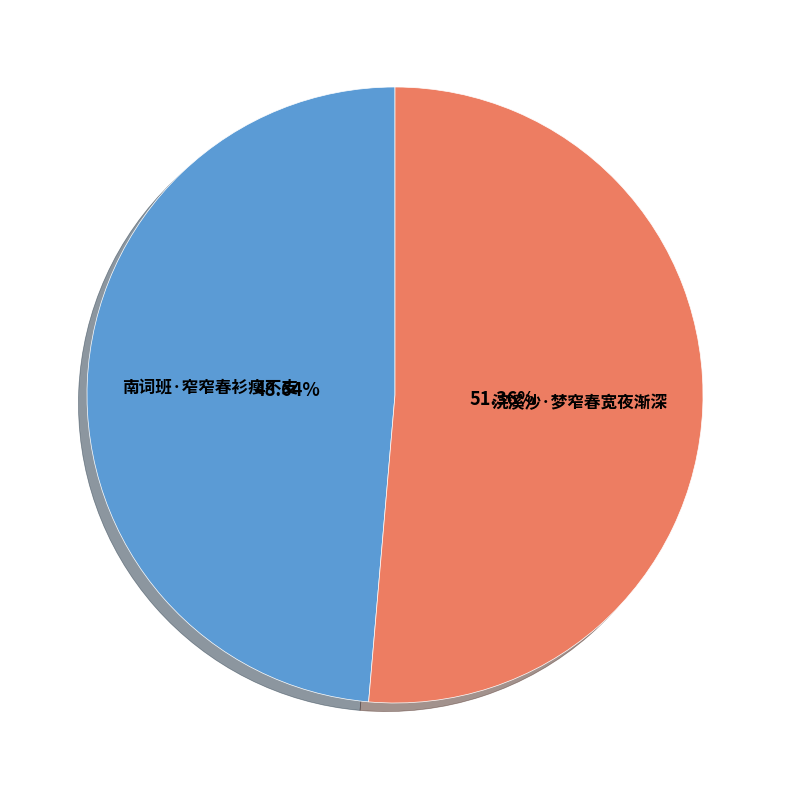

To the nearest percent, what is the difference between the largest and smallest slice percentages?

3%